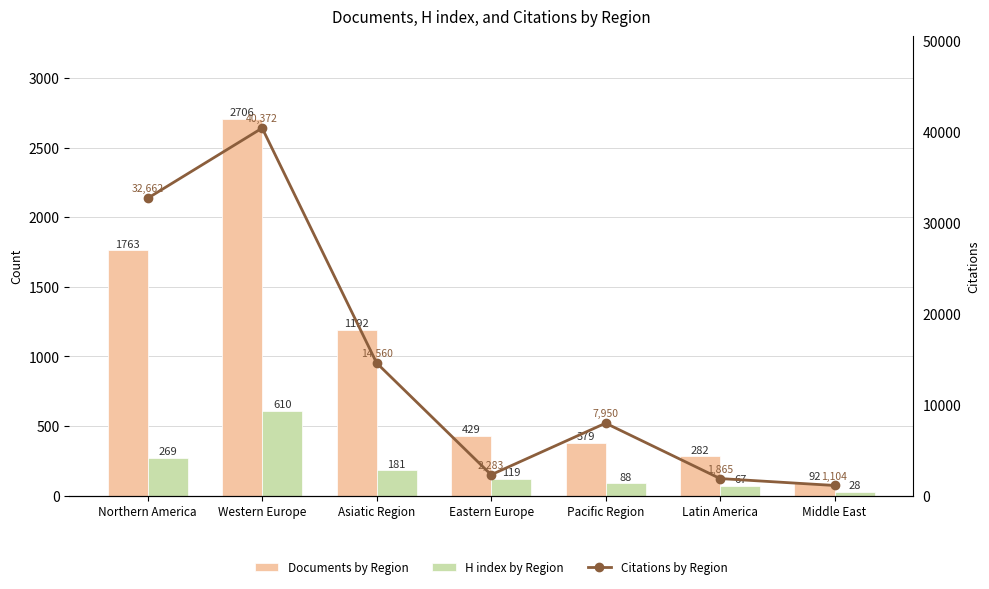

What is the total value across all series at Latin America?

2214